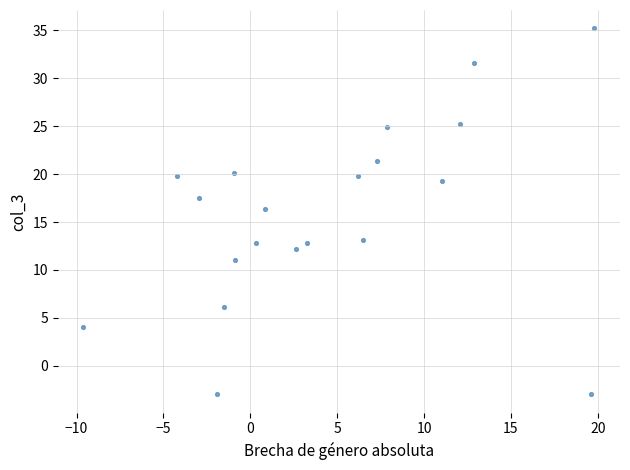

What is the range of Y values (max minus min)?

38.2